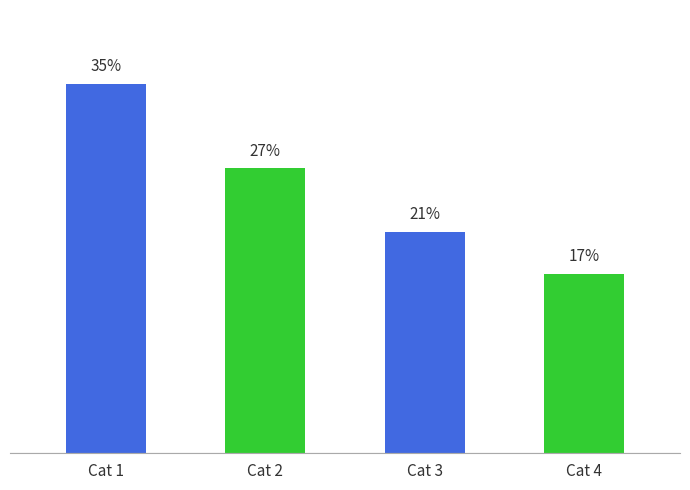

Which label corresponds to the largest value in the chart?

Cat 1